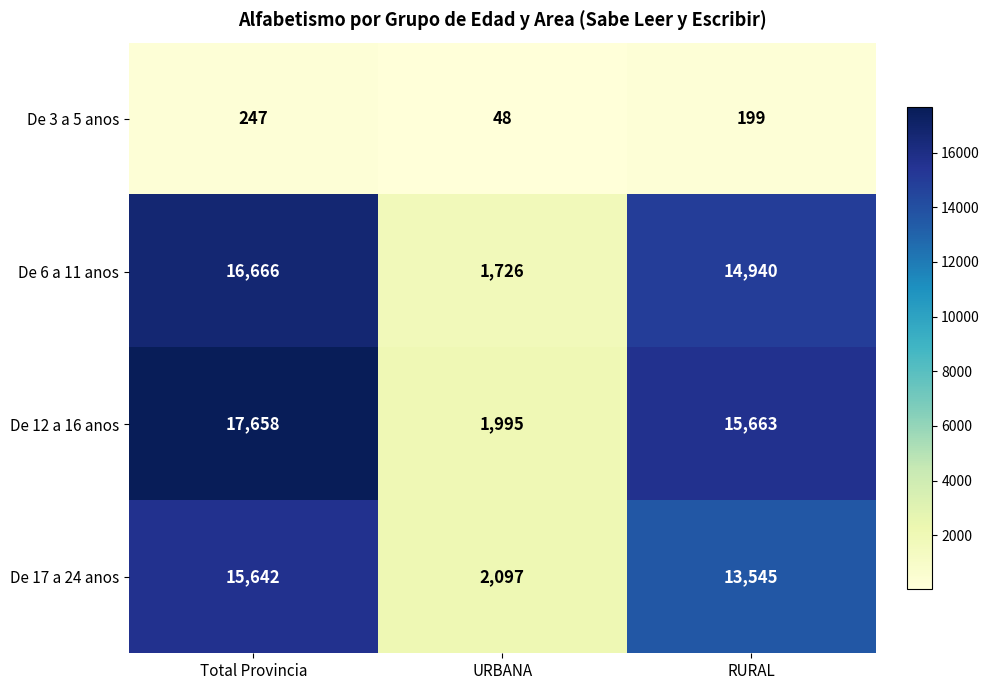

What is the smallest value displayed?

48